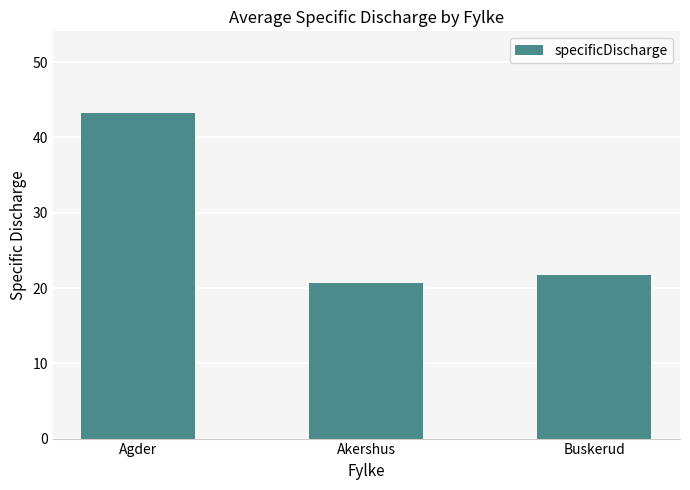

List the labels in order of value, smallest first.

Akershus, Buskerud, Agder